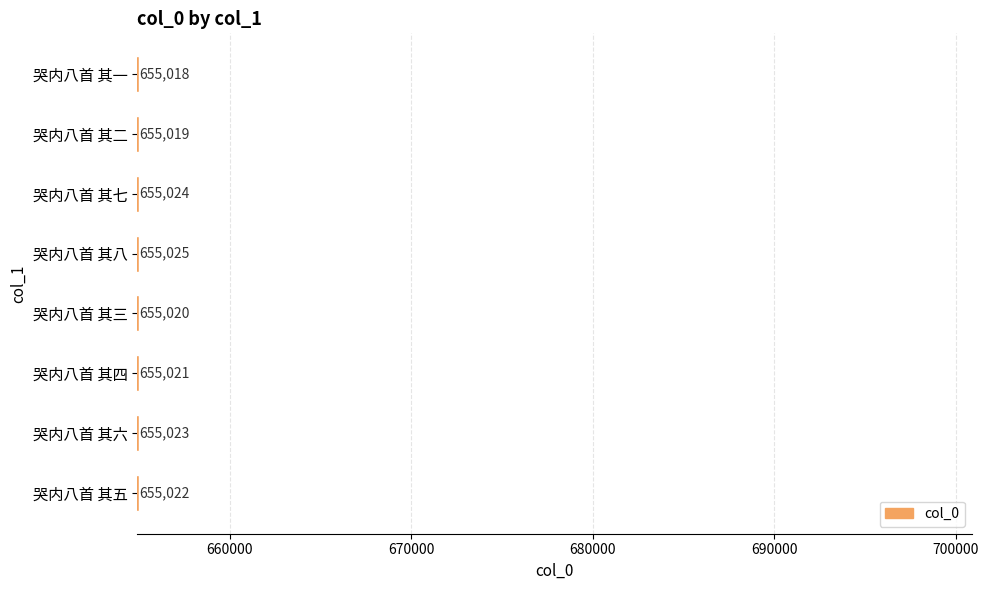

What is the label of the 5th bar from the bottom?

哭内八首 其八